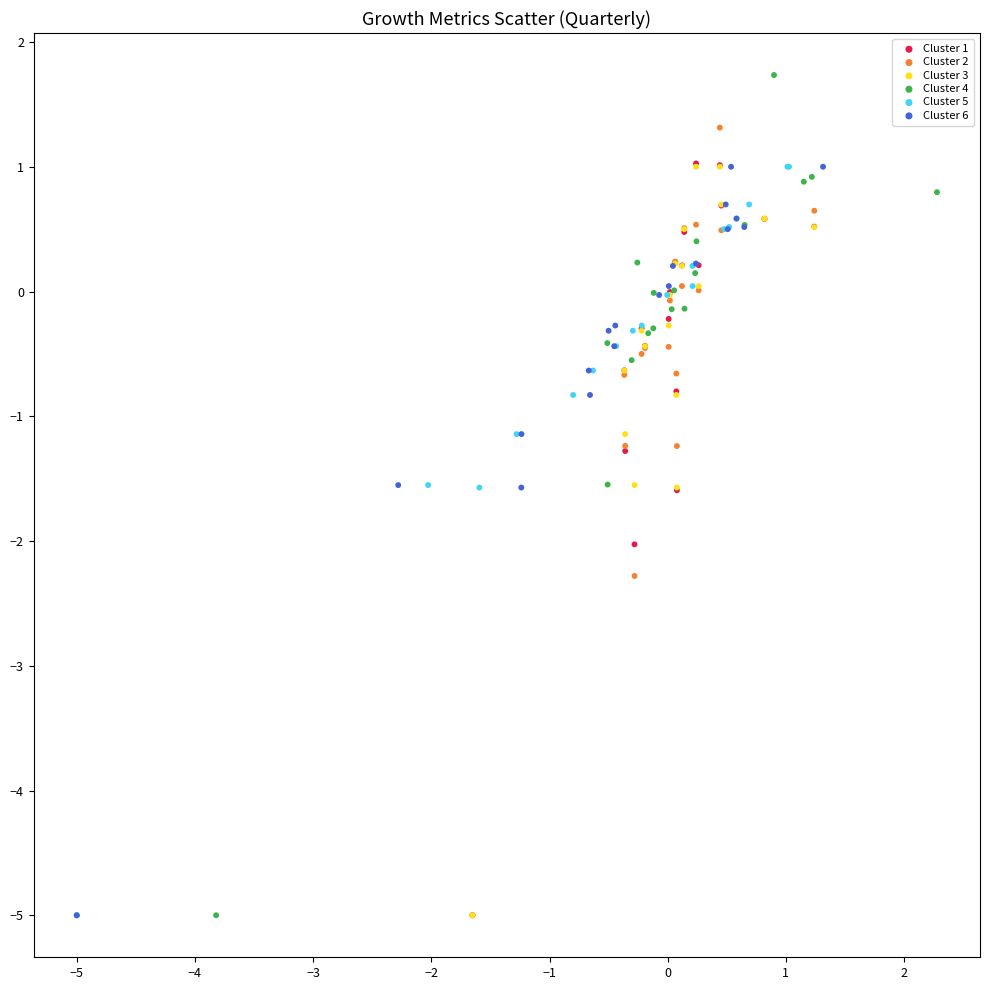

Which series reaches the maximum Y coordinate?

Cluster 4